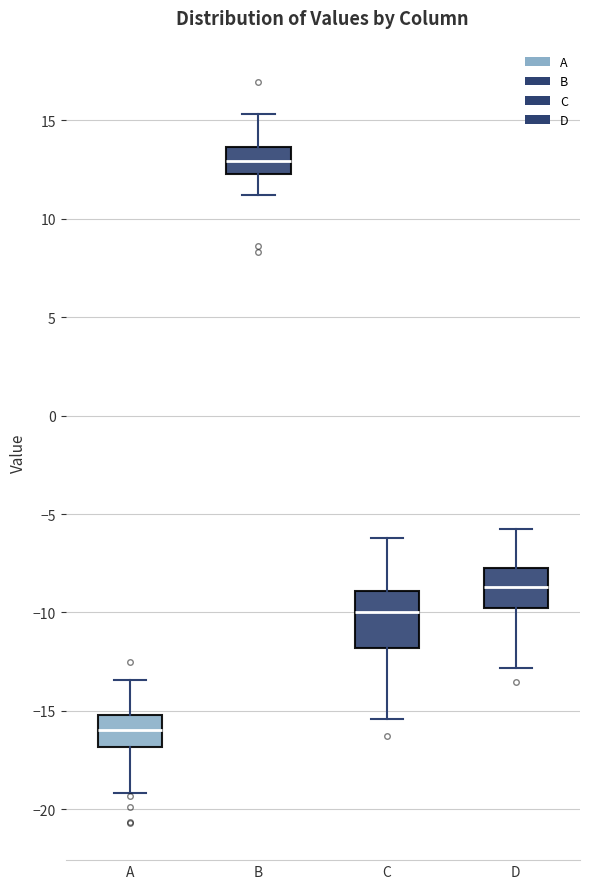

Which box is the tallest, from its lower edge to its upper edge?

C